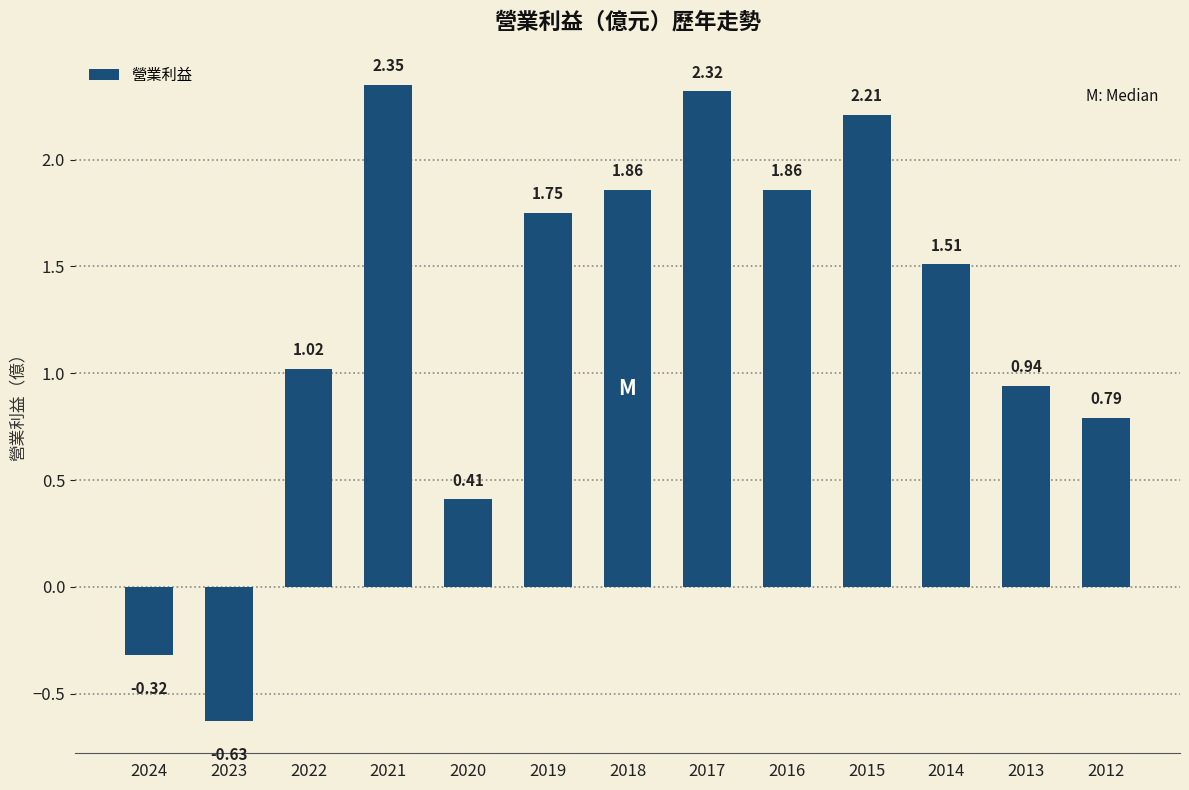

What is the change in value from 2020 to 2019?

+1.3